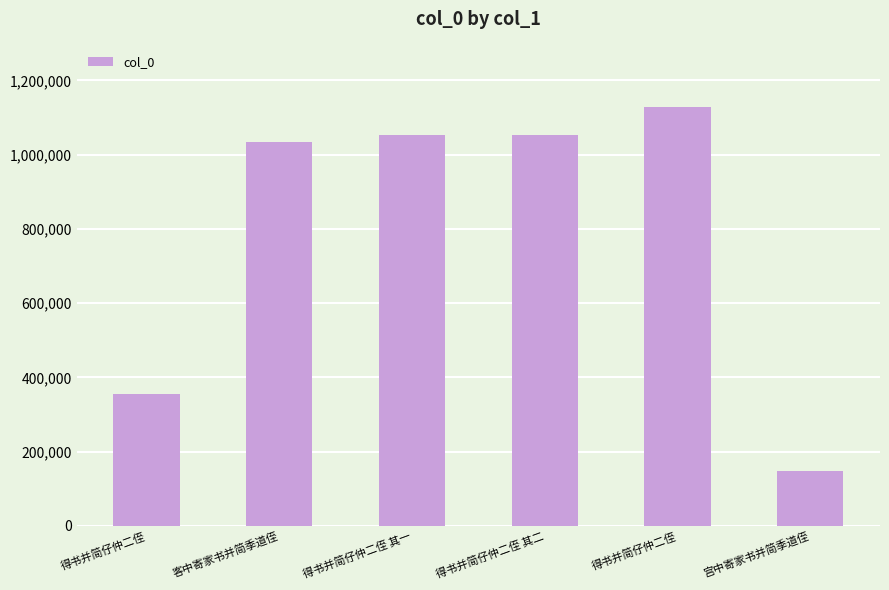

The chart shows a value of 355144 at 得书并简仔仲二侄. True or false?

True